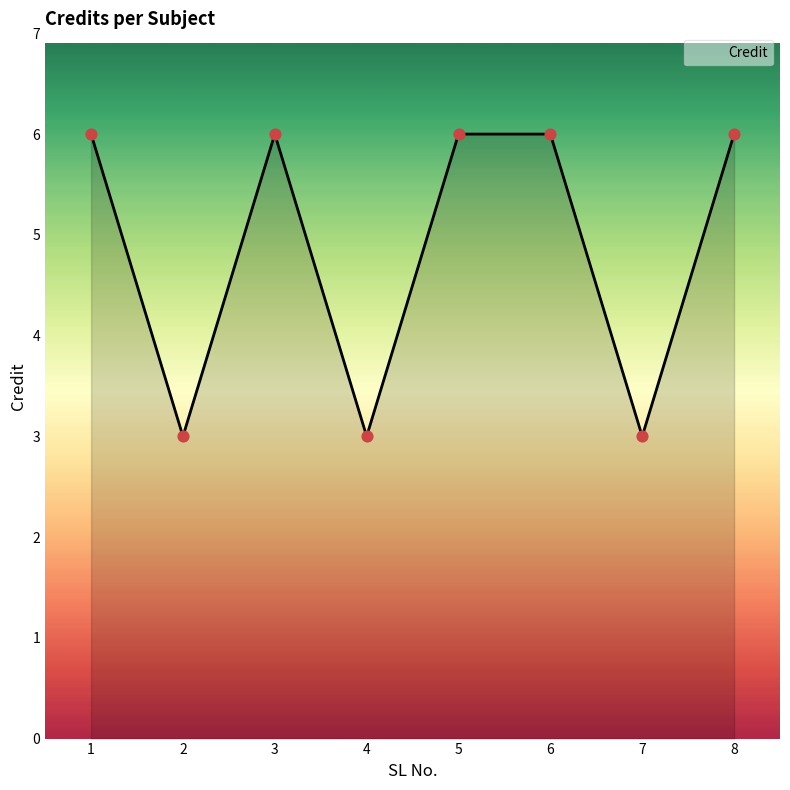

What is the ratio of the value at 8 to the value at 1?

1.0